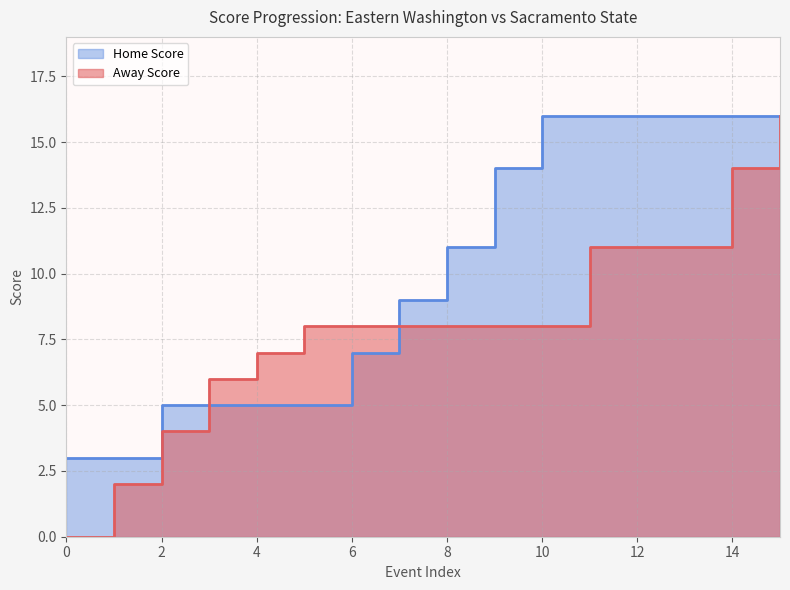

Reading left to right, list all the values displayed in this chart.

Away Score: 0	2	4	6	7	8	8	8	8	8	8	11	11	11	14	16
Home Score: 3	3	5	5	5	5	7	9	11	14	16	16	16	16	16	16